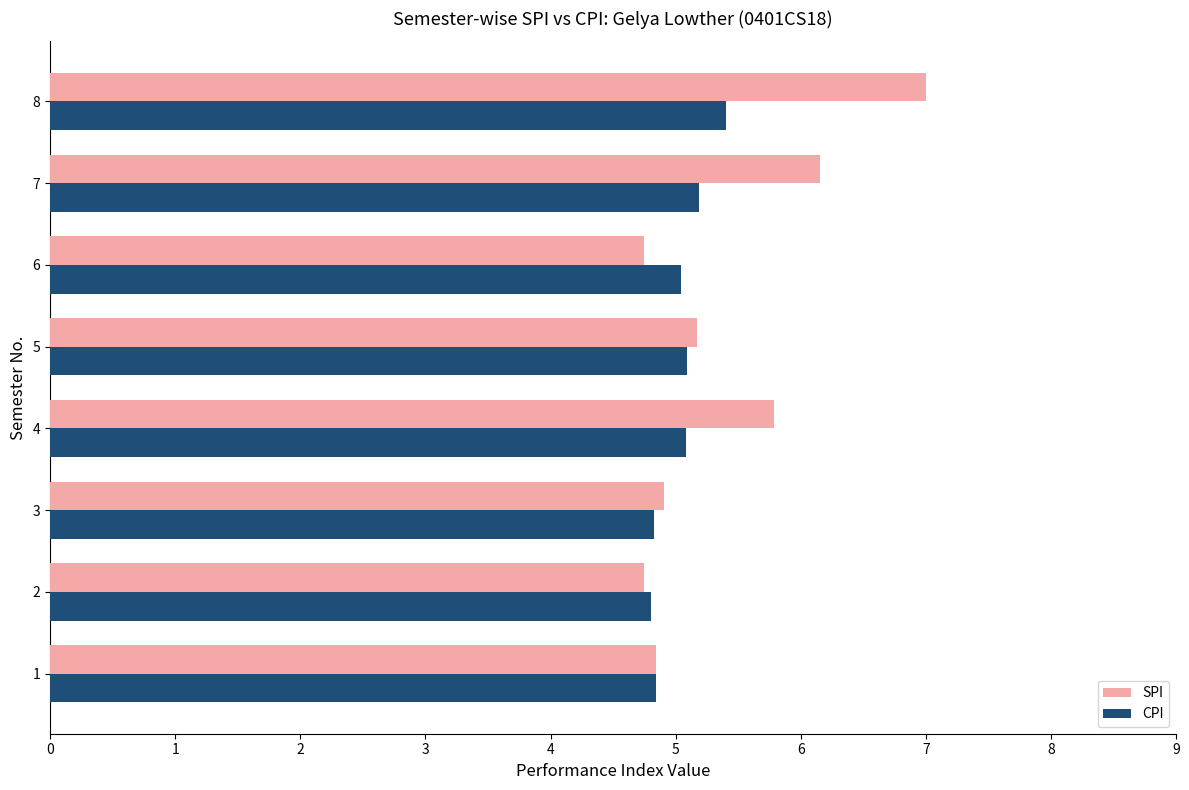

What is the total value across all series at 3?

9.7